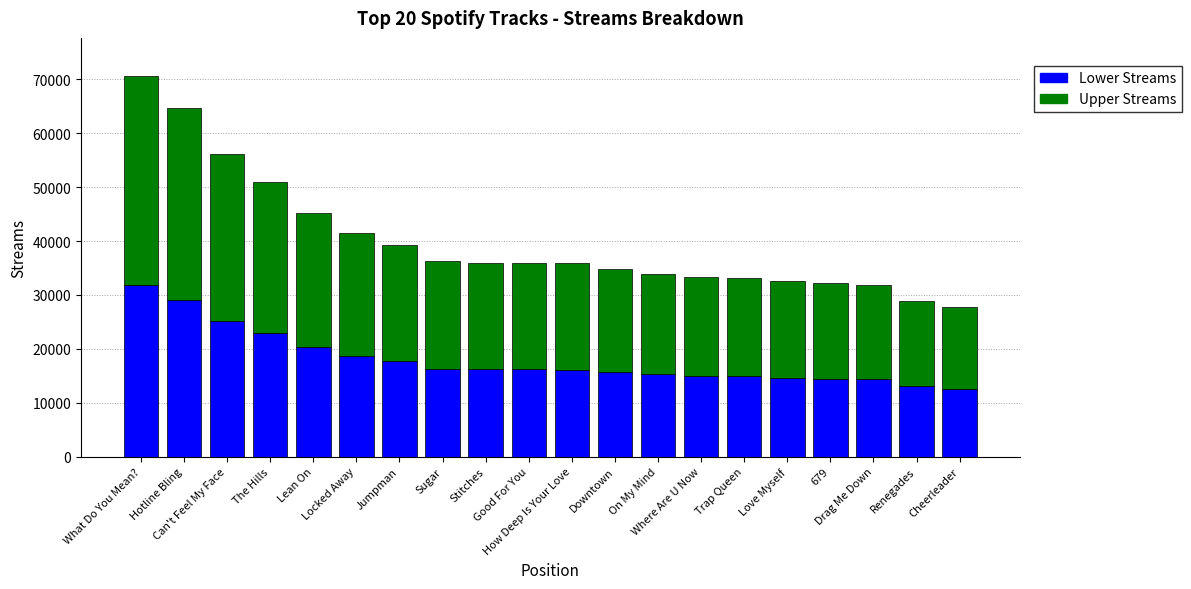

How many bars are there in total?

20